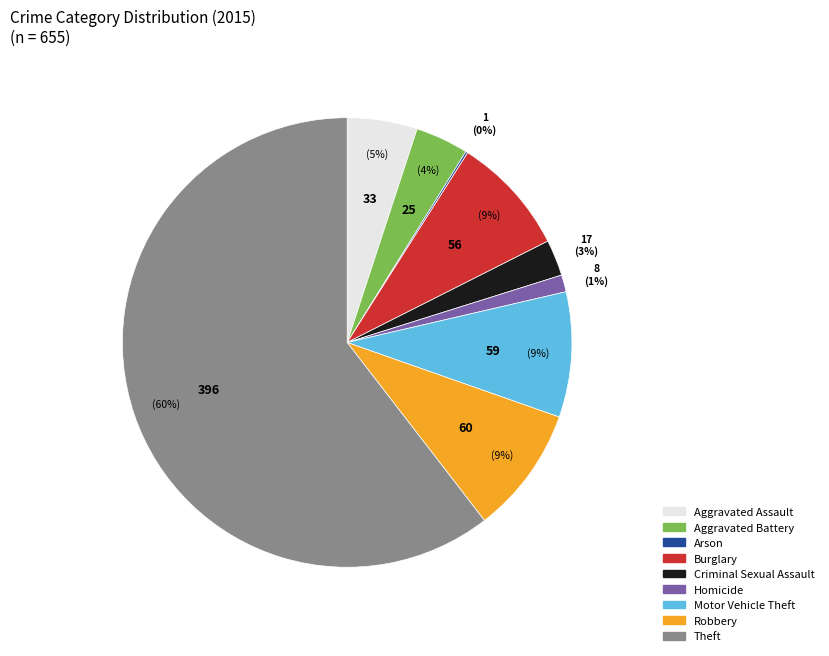

To the nearest percent, what is the average slice percentage?

11%